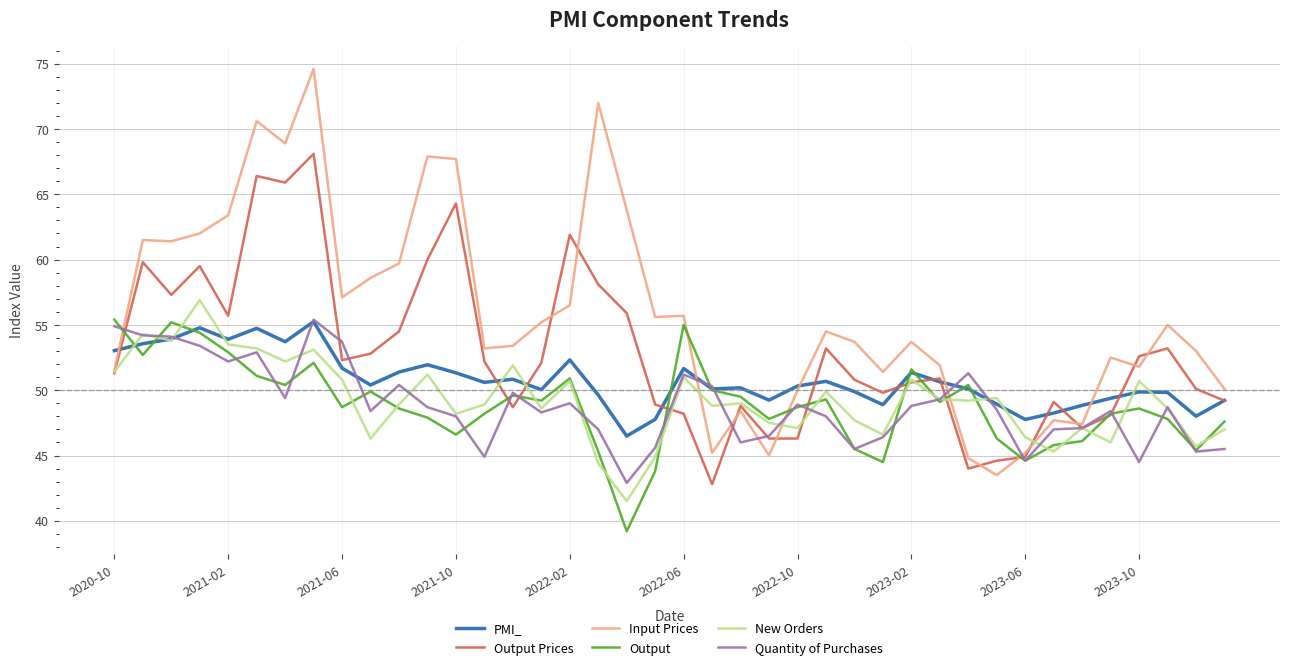

Which series has the largest total across all categories?

Input Prices